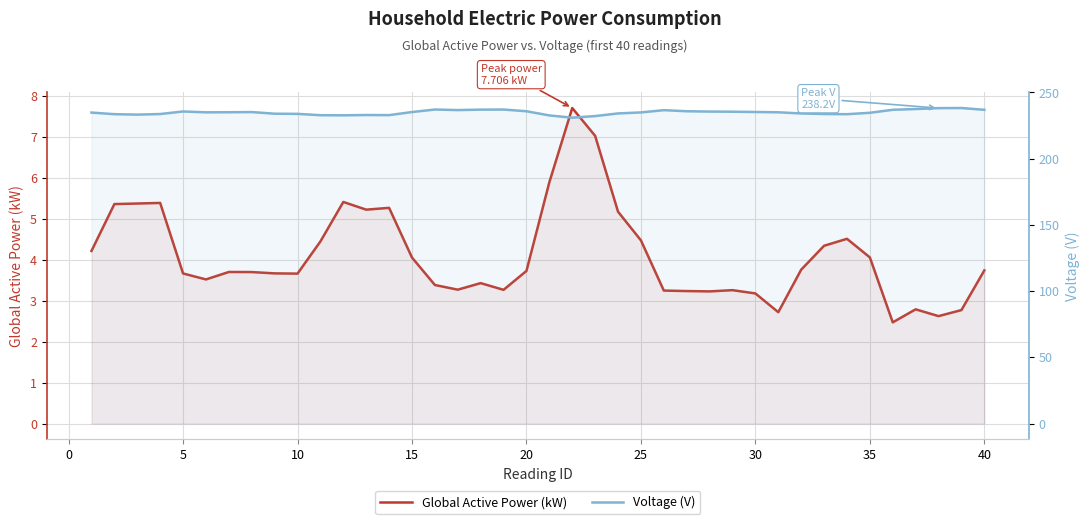

Reading left to right, what are all the values shown in this chart?

Global Active Power (kW): 4.2	5.4	5.4	5.4	3.7	3.5	3.7	3.7	3.7	3.7	4.4	5.4	5.2	5.3	4.1	3.4	3.3	3.4	3.3	3.7	5.9	7.7	7.0	5.2	4.5	3.2	3.2	3.2	3.3	3.2	2.7	3.8	4.3	4.5	4.1	2.5	2.8	2.6	2.8	3.7
Voltage (V): 234.8	233.6	233.3	233.7	235.7	235.0	235.1	235.2	234.0	233.9	232.9	232.8	233.0	232.9	235.2	237.1	236.7	237.1	237.1	235.8	232.7	231.0	232.2	234.2	235.0	236.7	235.8	235.6	235.5	235.3	235.1	234.2	233.8	233.6	234.7	236.9	237.5	238.2	238.3	236.9